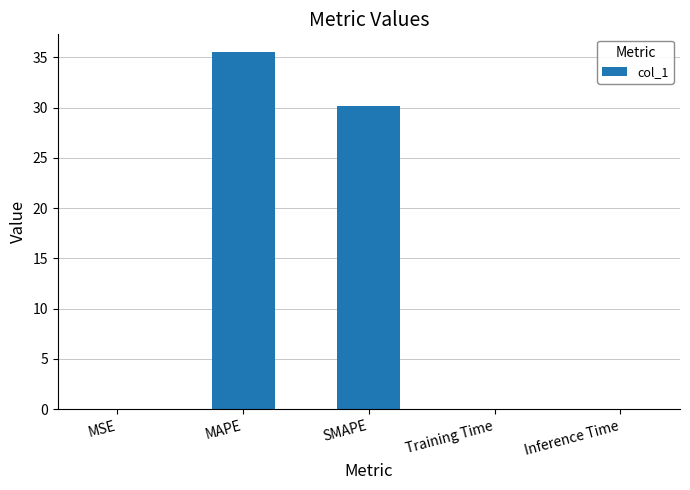

What is the approximate value at SMAPE?

30.2